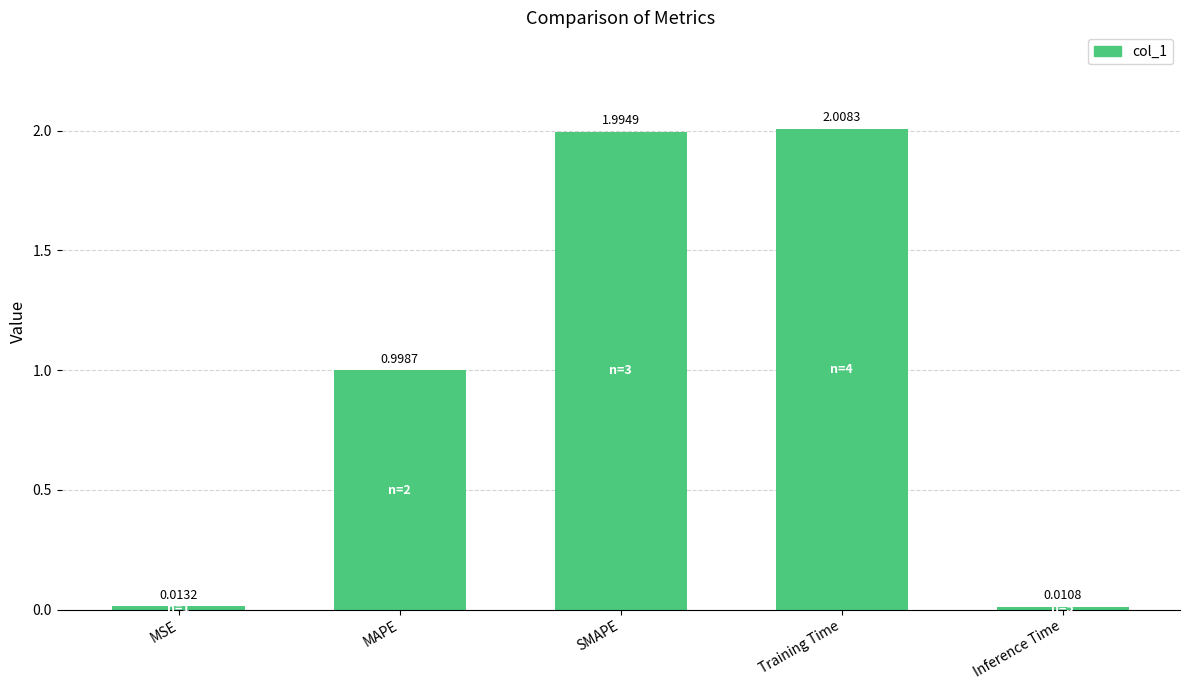

What is the maximum value shown in the chart?

2.0